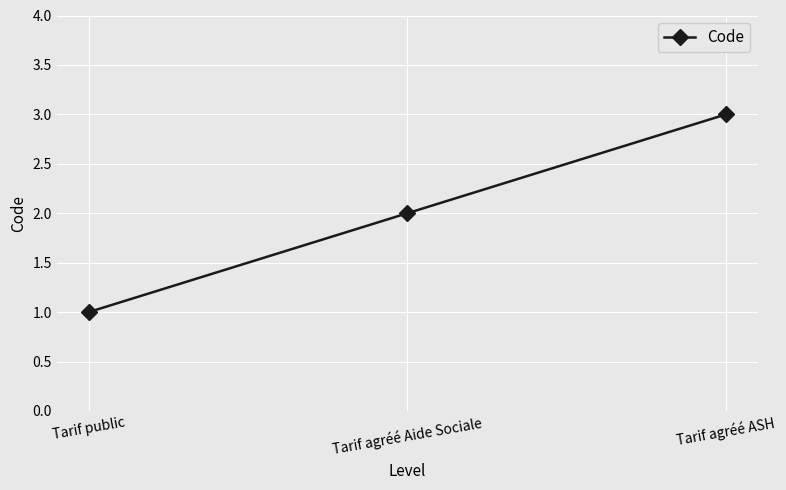

What is the ratio of the value at Tarif public to the value at Tarif agréé Aide Sociale?

0.5